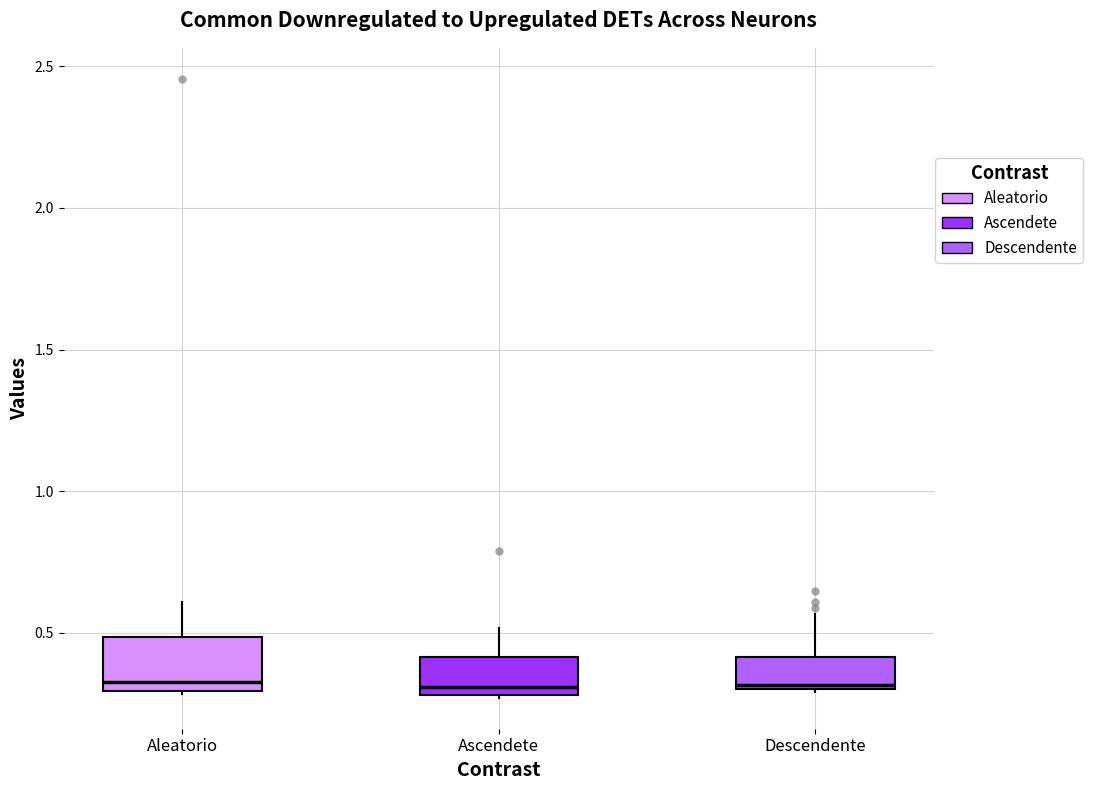

Reading left to right, read every box against the y-axis: the position of its median line, the range the box covers, and the ends of its whiskers. The values are not printed on the chart, so give them approximately, as read against the axis.

Aleatorio: median 0.35, box 0.30 to 0.50, whiskers 0.30 to 0.60
Ascendete: median 0.30 (just above the box's lower edge), box 0.30 to 0.40, whiskers 0.25 to 0.50
Descendente: median 0.30, box 0.30 to 0.40, whiskers 0.30 to 0.55